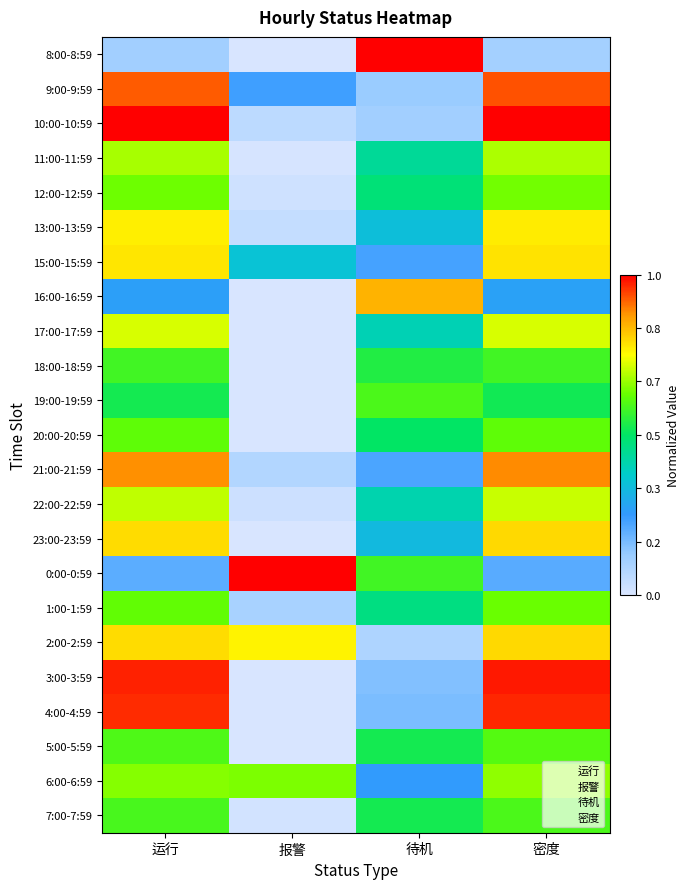

Between 报警 and 密度, which is larger?

密度